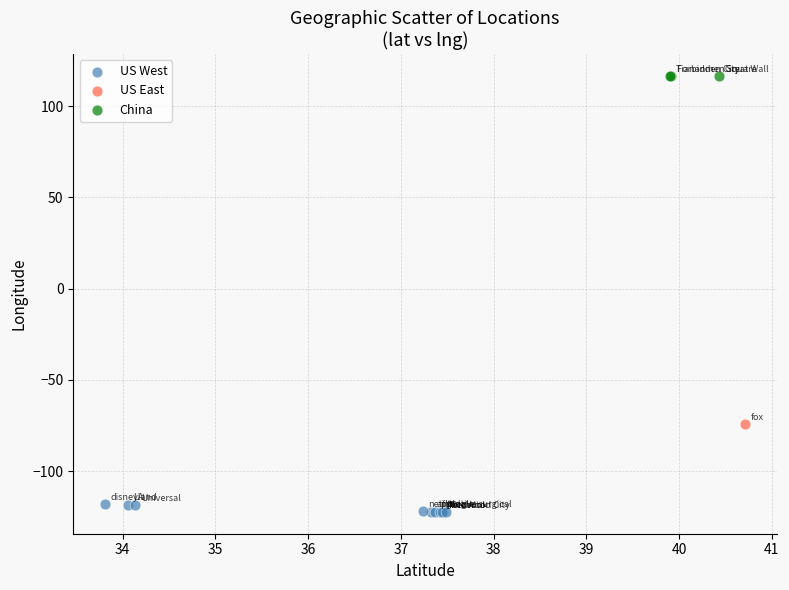

Which series reaches the maximum Y coordinate?

China